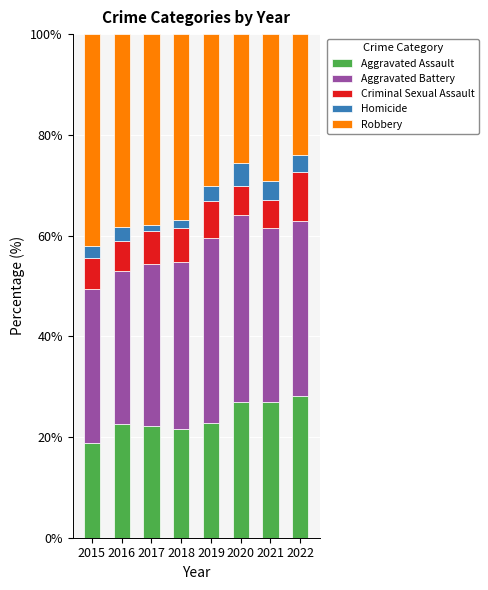

What is the value of the Aggravated Assault bar at the 3rd from the left?

22.1